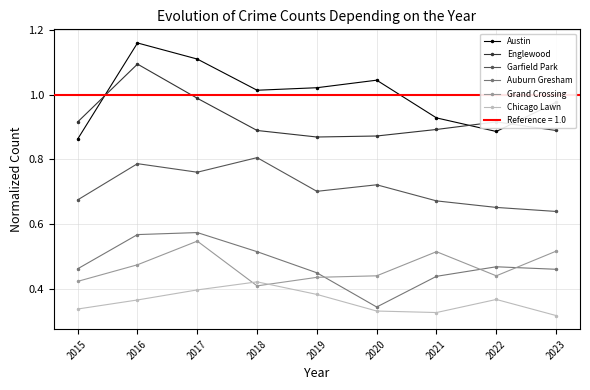

Is it true that Englewood equals 1.2 at 2023?

False